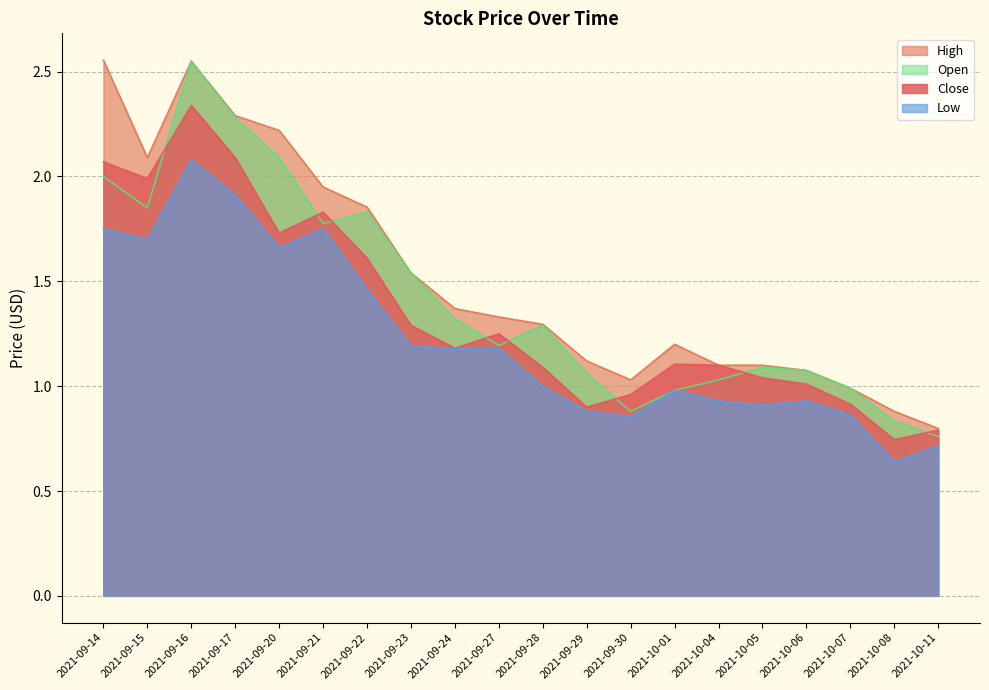

Between 2021-09-27 and 2021-10-11, which series saw the biggest shift?

High